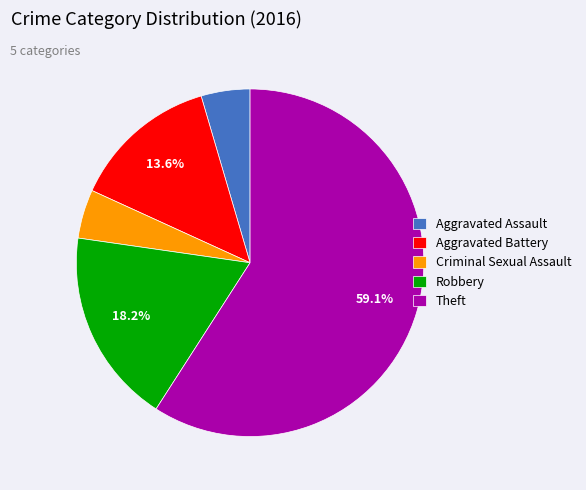

Which has a higher value, Aggravated Assault or Aggravated Battery?

Aggravated Battery